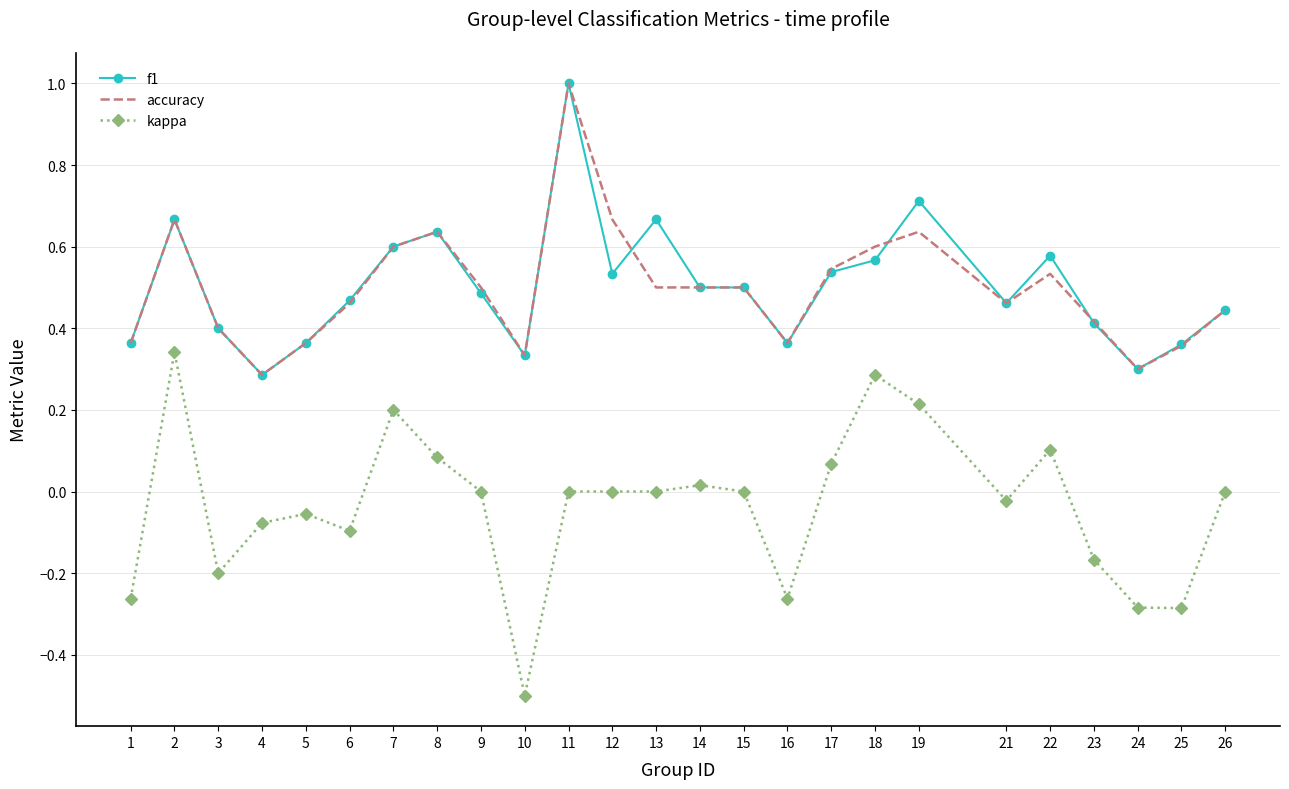

True or false: f1 and kappa cross at least once.

False